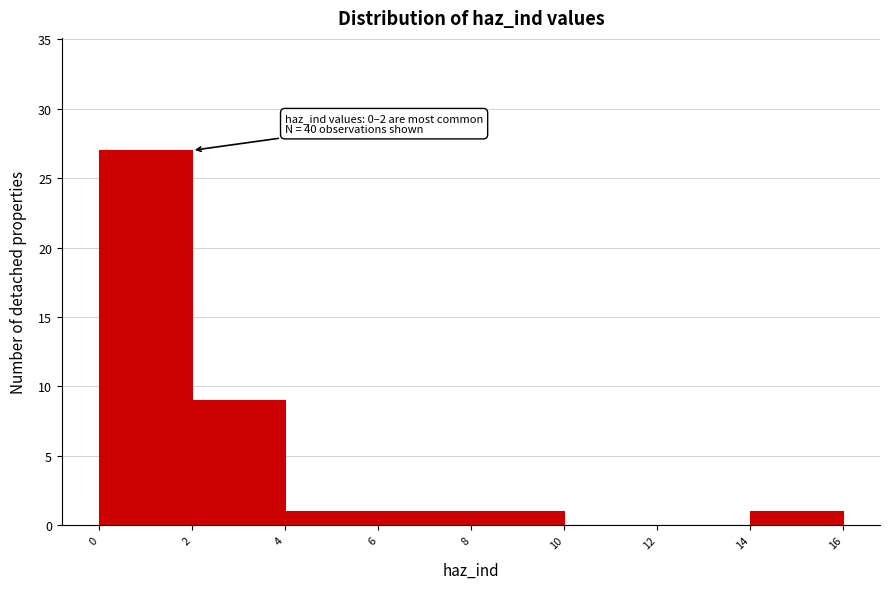

Which range on the x-axis has the tallest bar?

0 to 2